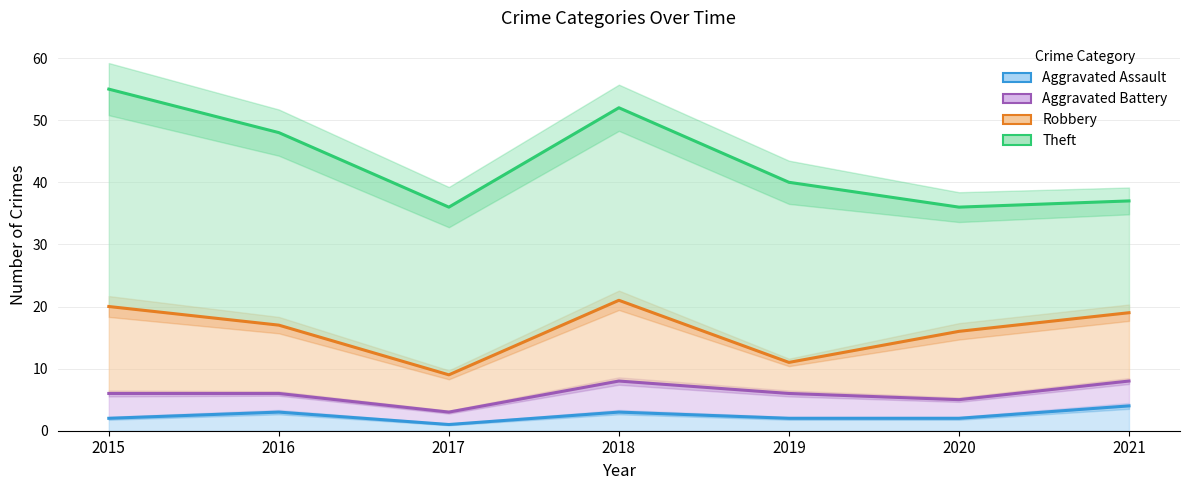

Which series has the largest total across all categories?

Theft